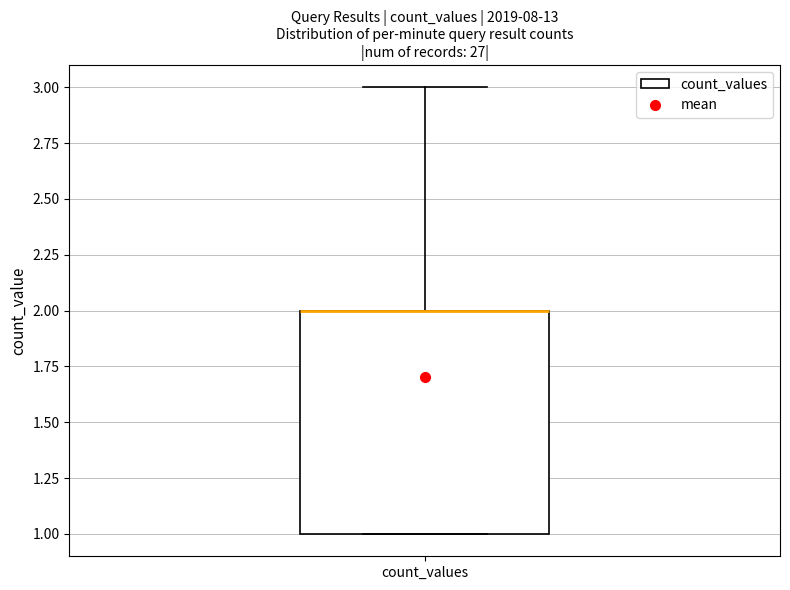

Where is the lower edge of the box for count_values on the y-axis? The values are not printed on the chart, so give them approximately, as read against the axis.

1